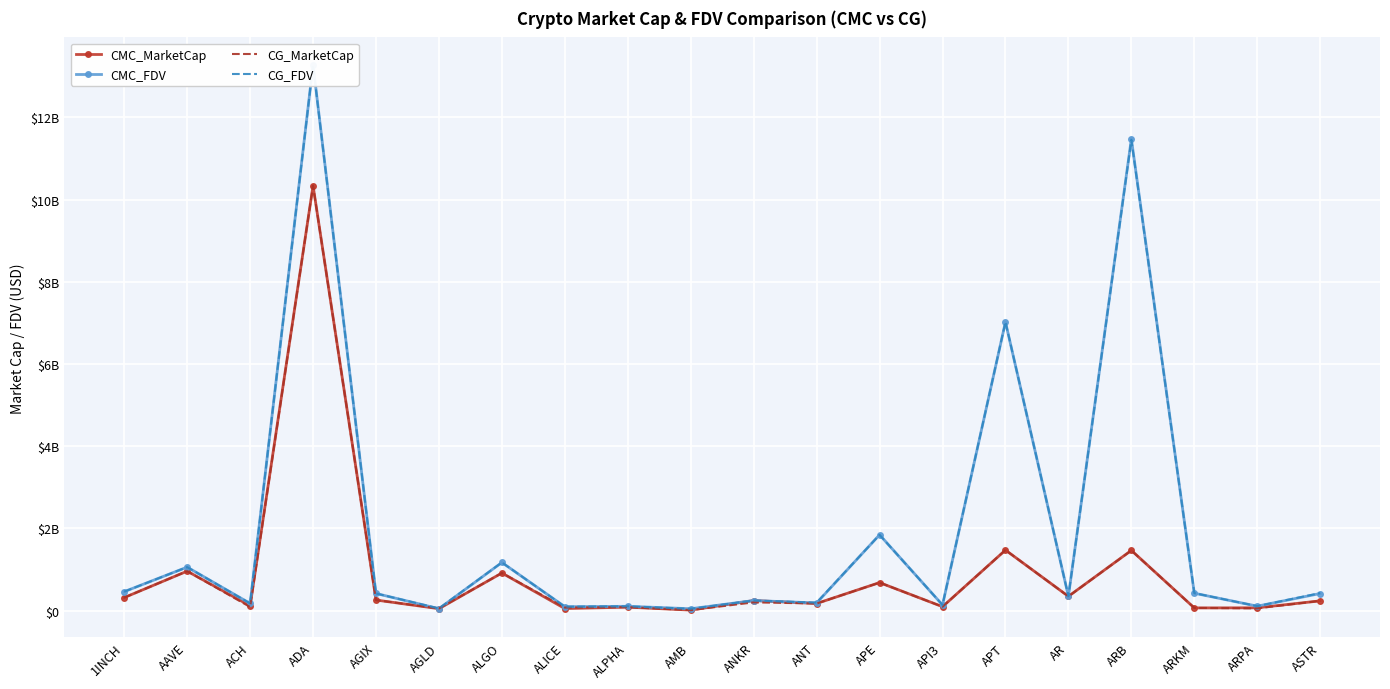

At AGLD, list the series in order from smallest to largest.

CMC_MarketCap, CMC_FDV, CG_MarketCap, CG_FDV